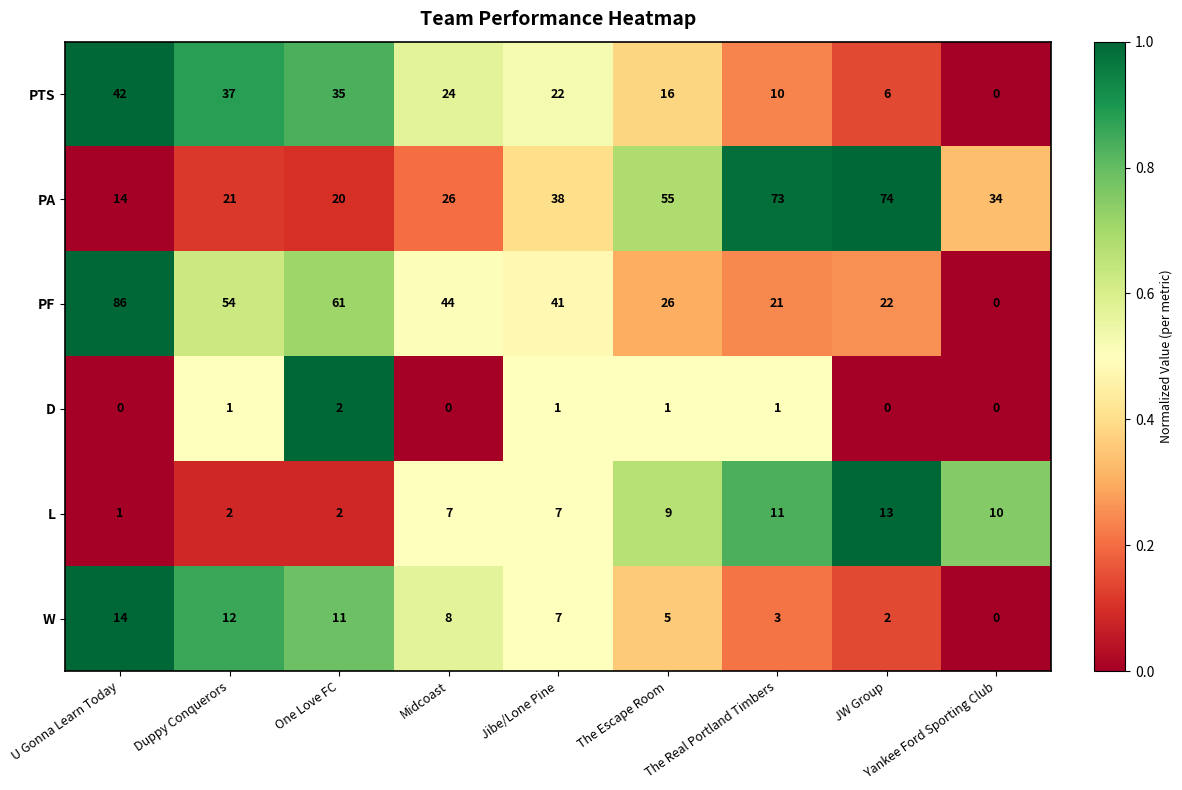

Rank the series by their maximum value, from highest to lowest.

PF, PA, PTS, W, L, D